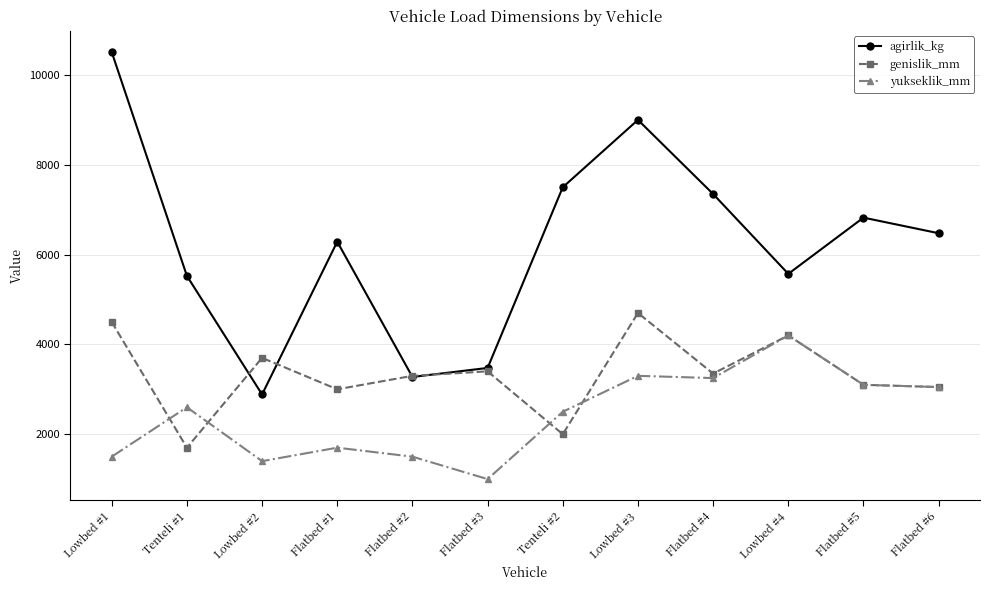

Where does the agirlik_kg series first go above 6476?

Lowbed #1